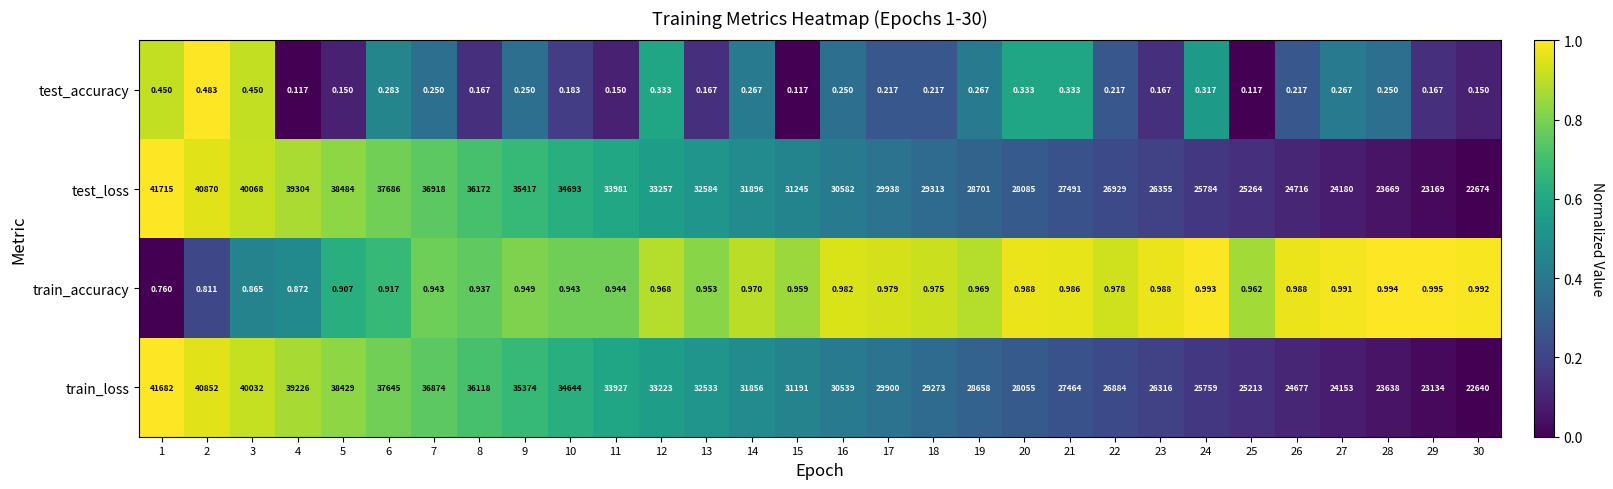

Is the value of test_accuracy at 1 greater than the value of train_loss at 19?

No